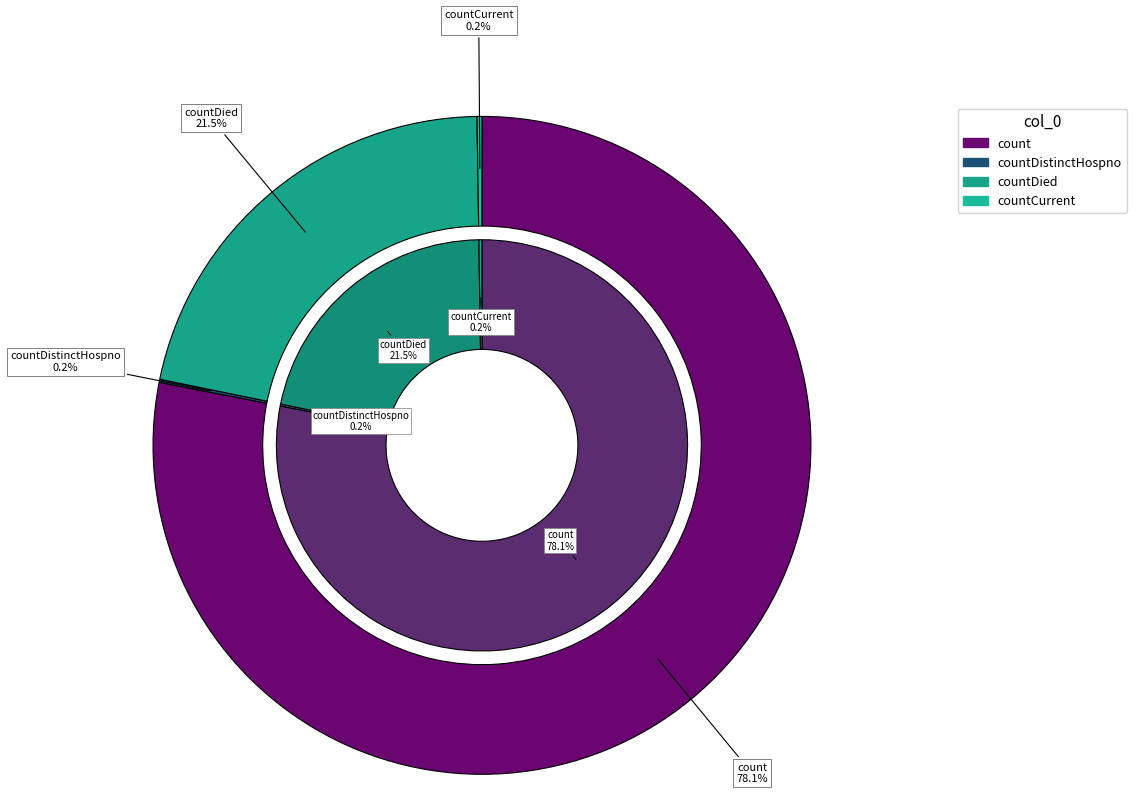

What is the change in value from countDied to countCurrent?

-5297